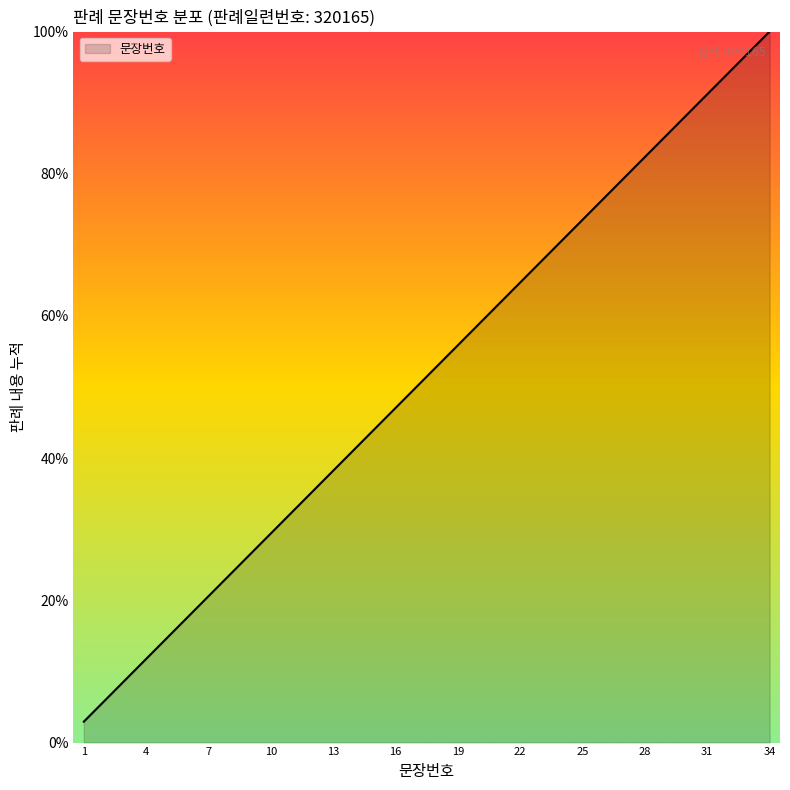

What is the difference between the maximum and minimum values?

97.1